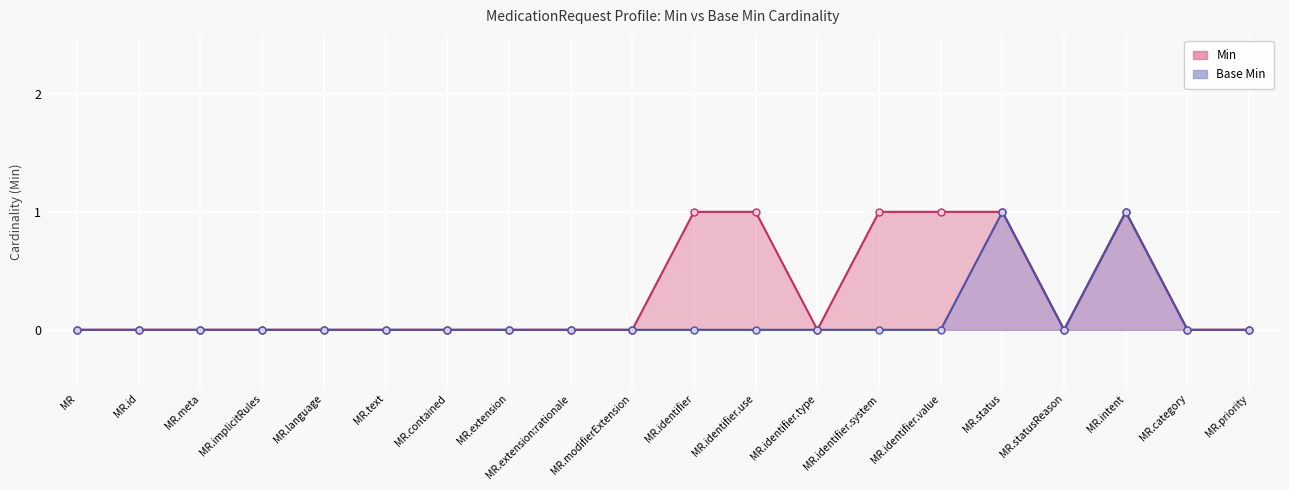

Reading left to right, transcribe all the data shown in this chart.

Min: 0	0	0	0	0	0	0	0	0	0	1	1	0	1	1	1	0	1	0	0
Base Min: 0	0	0	0	0	0	0	0	0	0	0	0	0	0	0	1	0	1	0	0